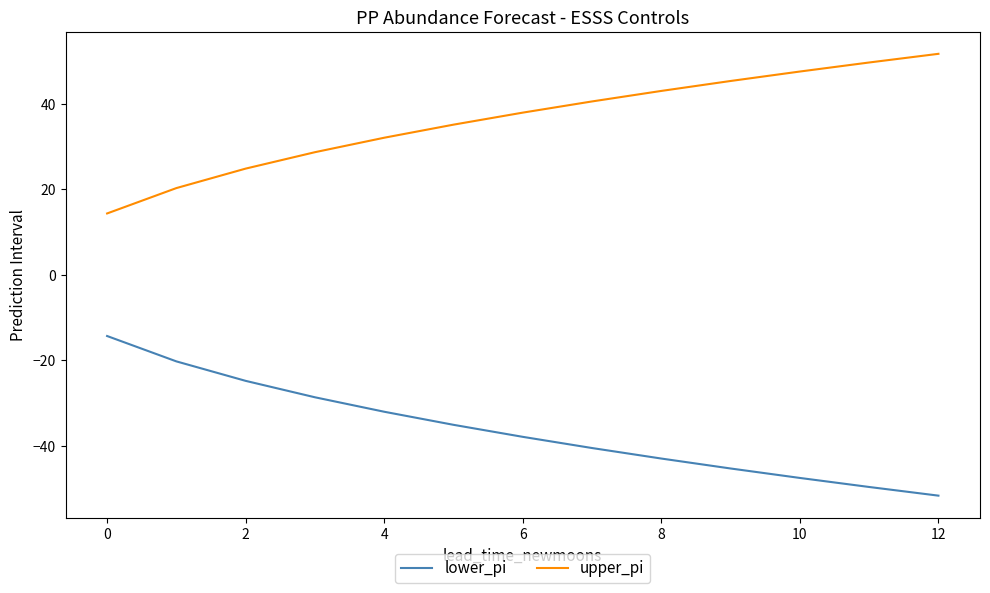

Reading right to left, transcribe all the data shown in this chart.

lower_pi: -51.6	-49.6	-47.5	-45.3	-42.9	-40.5	-37.9	-35.1	-32.0	-28.6	-24.8	-20.2	-14.3
upper_pi: 51.6	49.6	47.5	45.3	42.9	40.5	37.9	35.1	32.0	28.6	24.8	20.2	14.3